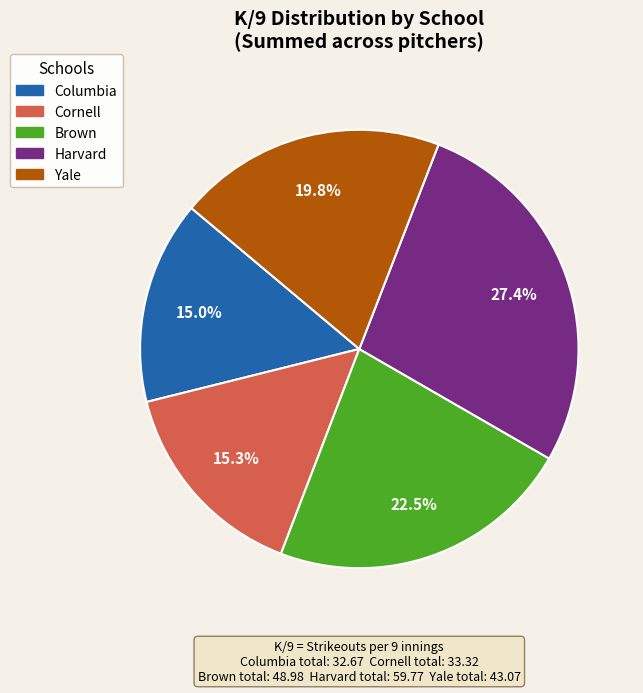

Does Harvard represent more than half of the total?

No